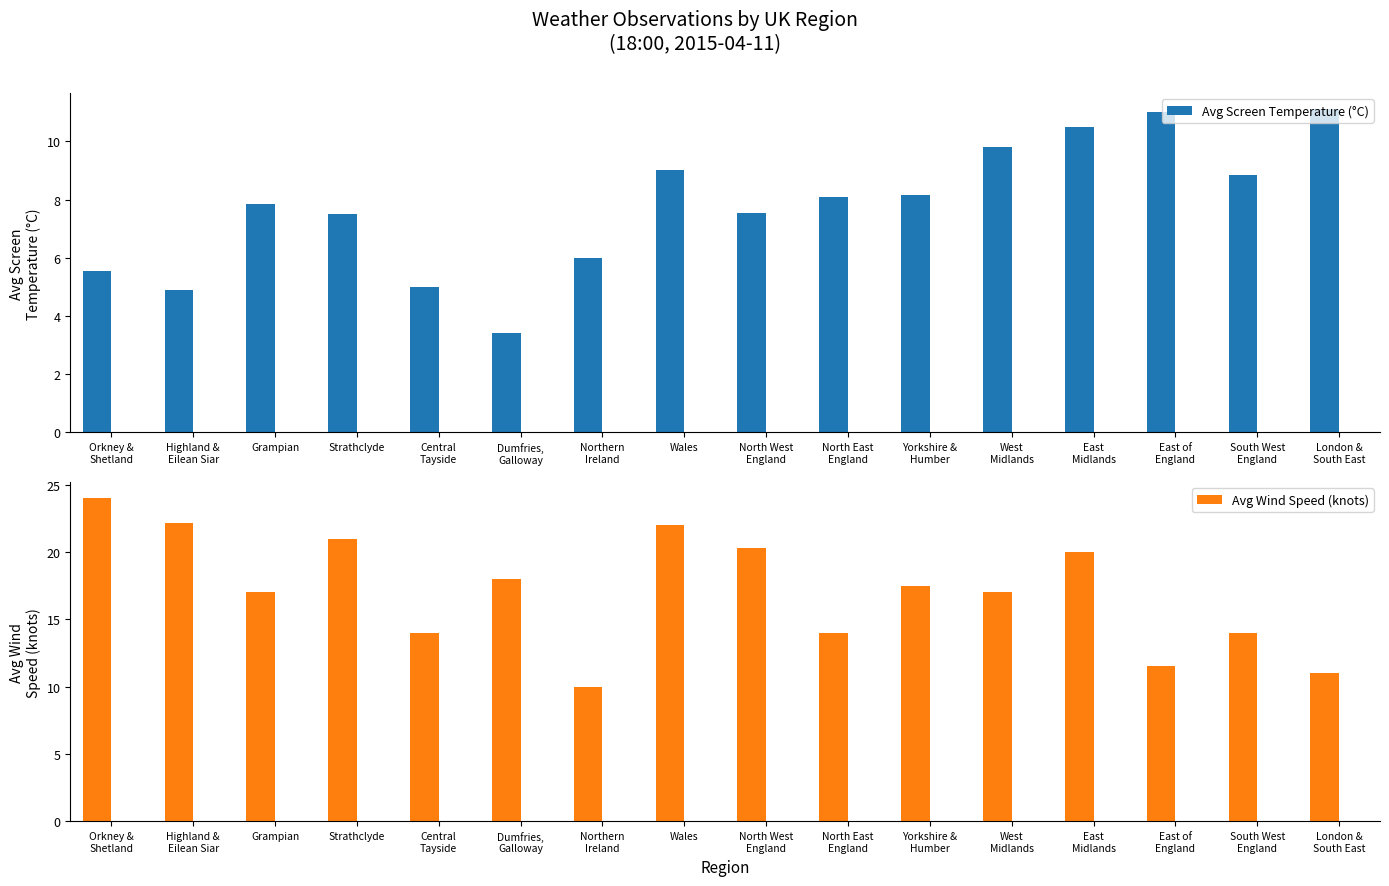

List the series in order of their peak value, lowest first.

Avg Screen Temperature (°C), Avg Wind Speed (knots)